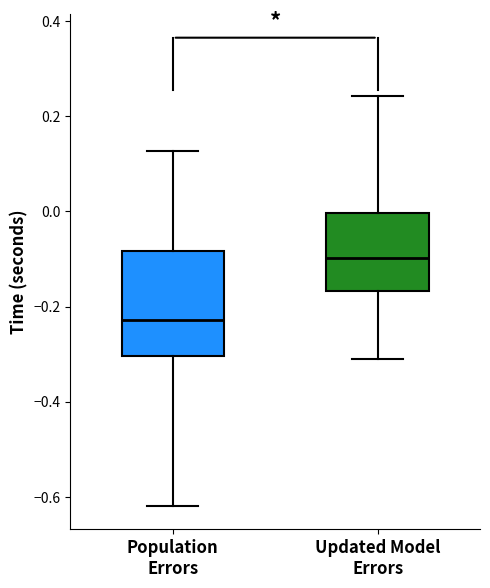

Which box is the tallest, from its lower edge to its upper edge?

Population Errors